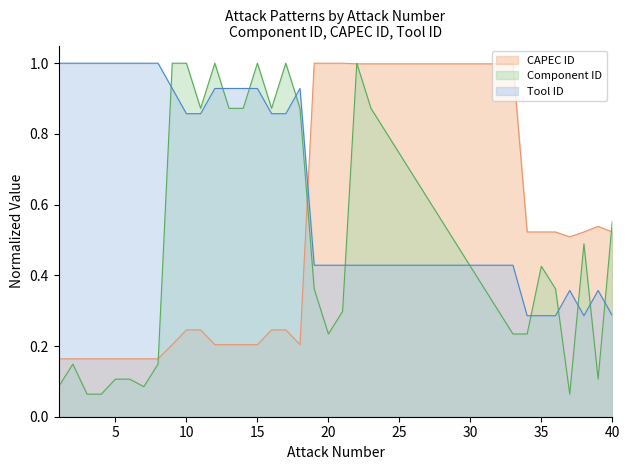

Reading left to right, transcribe all the data shown in this chart.

CAPEC ID: 1=0.2	2=0.2	3=0.2	4=0.2	5=0.2	6=0.2	7=0.2	8=0.2	9=0.2	10=0.2	11=0.2	12=0.2	13=0.2	14=0.2	15=0.2	16=0.2	17=0.2	18=0.2	19=1.0	20=1.0	21=1.0	22=1.0	23=1.0	24=1.0	25=1.0	26=1.0	27=1.0	28=1.0	29=1.0	30=1.0	31=1.0	32=1.0	33=1.0	34=0.5	35=0.5	36=0.5	37=0.5	38=0.5	39=0.5	40=0.5
Component ID: 1=0.1	2=0.1	3=0.1	4=0.1	5=0.1	6=0.1	7=0.1	8=0.1	9=1.0	10=1.0	11=0.9	12=1.0	13=0.9	14=0.9	15=1.0	16=0.9	17=1.0	18=0.9	19=0.4	20=0.2	21=0.3	22=1.0	23=0.9	24=0.8	25=0.7	26=0.7	27=0.6	28=0.6	29=0.5	30=0.4	31=0.4	32=0.3	33=0.2	34=0.2	35=0.4	36=0.4	37=0.1	38=0.5	39=0.1	40=0.6
Tool ID: 1=1.0	2=1.0	3=1.0	4=1.0	5=1.0	6=1.0	7=1.0	8=1.0	9=0.9	10=0.9	11=0.9	12=0.9	13=0.9	14=0.9	15=0.9	16=0.9	17=0.9	18=0.9	19=0.4	20=0.4	21=0.4	22=0.4	23=0.4	24=0.4	25=0.4	26=0.4	27=0.4	28=0.4	29=0.4	30=0.4	31=0.4	32=0.4	33=0.4	34=0.3	35=0.3	36=0.3	37=0.4	38=0.3	39=0.4	40=0.3